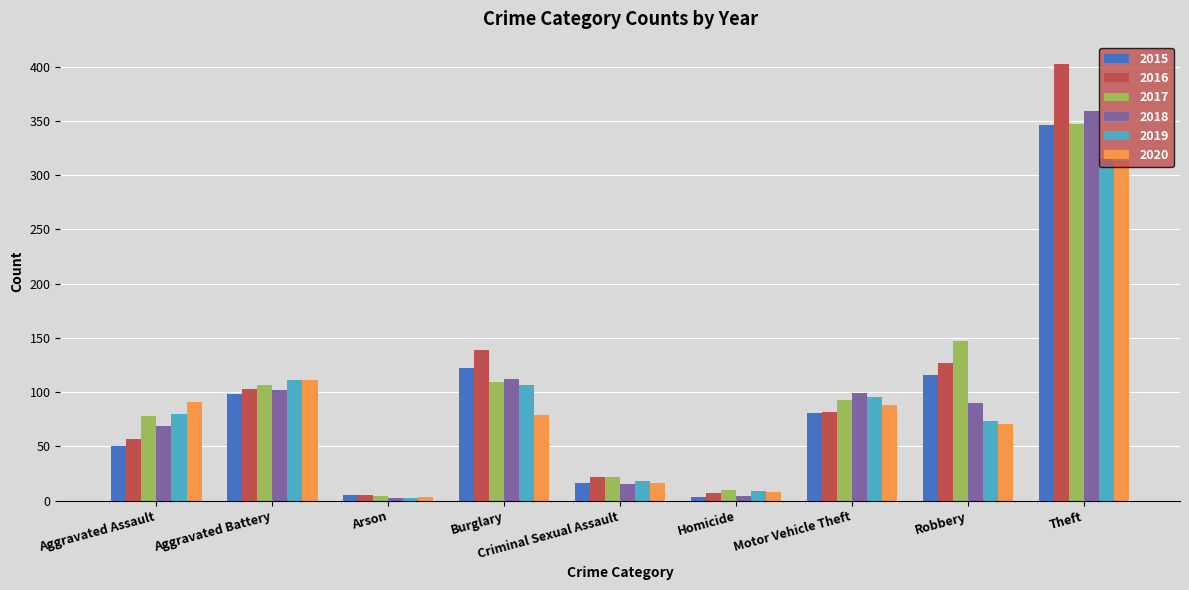

Reading left to right, what are all the values shown in this chart?

2015: 50	98	5	122	16	3	81	116	346
2016: 57	103	5	139	22	7	82	127	403
2017: 78	107	4	109	22	10	93	147	347
2018: 69	102	2	112	15	4	99	90	359
2019: 80	111	2	107	18	9	96	73	315
2020: 91	111	3	79	16	8	88	71	313